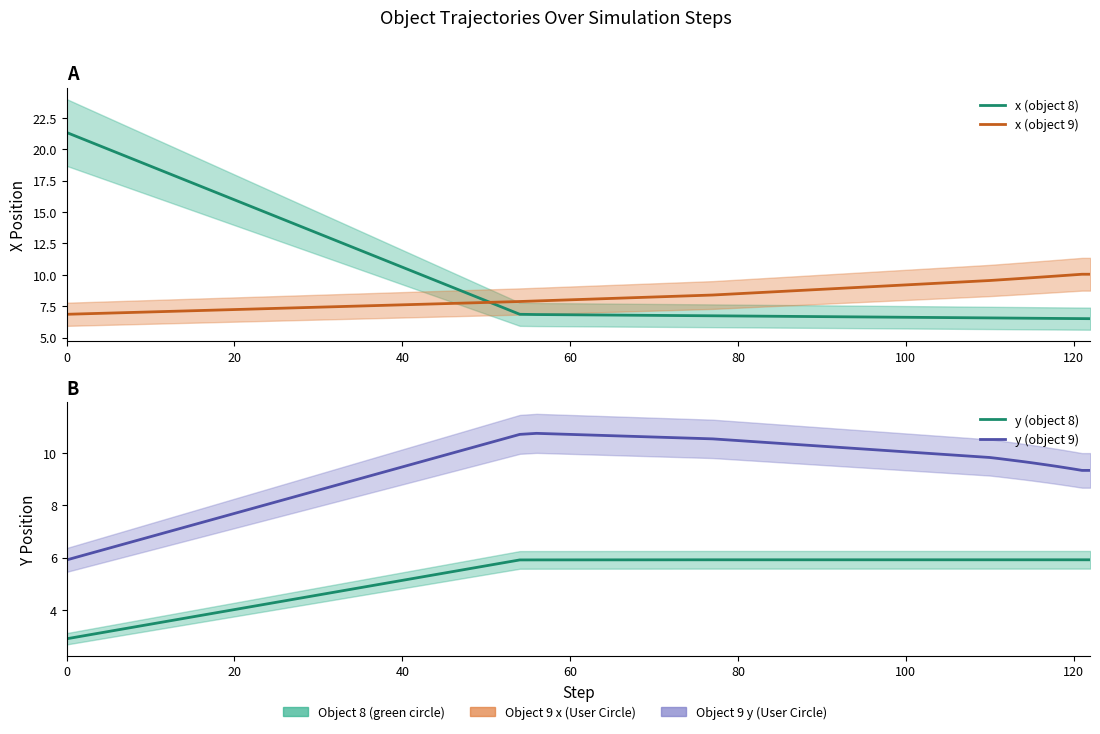

Which series ends up on top after the final intersection of x (object 9) and x (object 8)?

x (object 9)